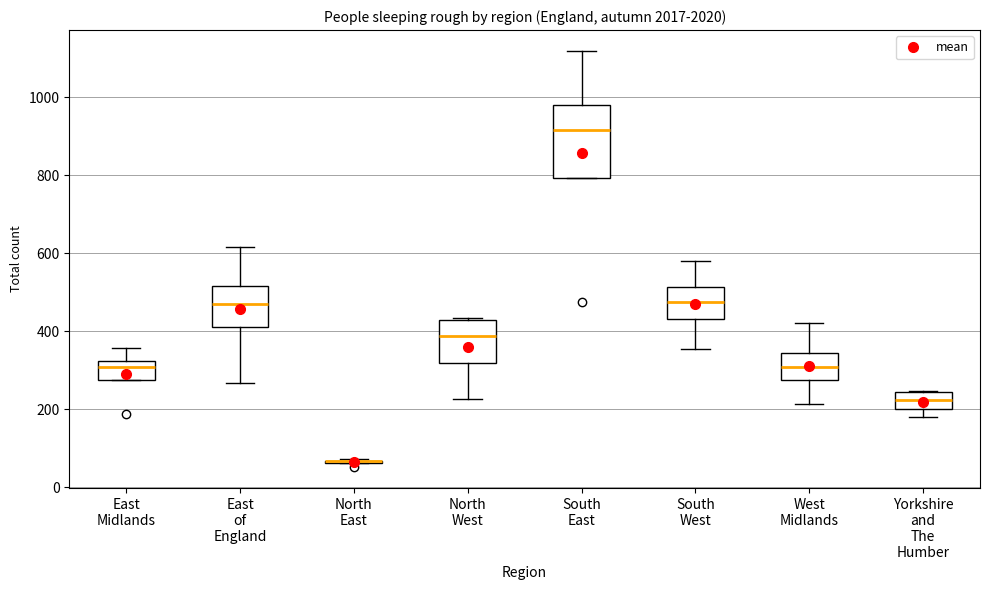

Reading left to right, read every box against the y-axis: the position of its median line, the range the box covers, and the ends of its whiskers. The values are not printed on the chart, so give them approximately, as read against the axis.

East Midlands: median 300, box 280 to 320, whiskers 280 to 360
East of England: median 480, box 420 to 520, whiskers 260 to 620
North East: box collapsed to a line at 60, whiskers 60 to 80
North West: median 380, box 320 to 420, whiskers 220 to 440
South East: median 920, box 800 to 980, whiskers 800 to 1120
South West: median 480, box 440 to 520, whiskers 360 to 580
West Midlands: median 300, box 280 to 340, whiskers 220 to 420
Yorkshire and The Humber: median 220, box 200 to 240, whiskers 180 to 240